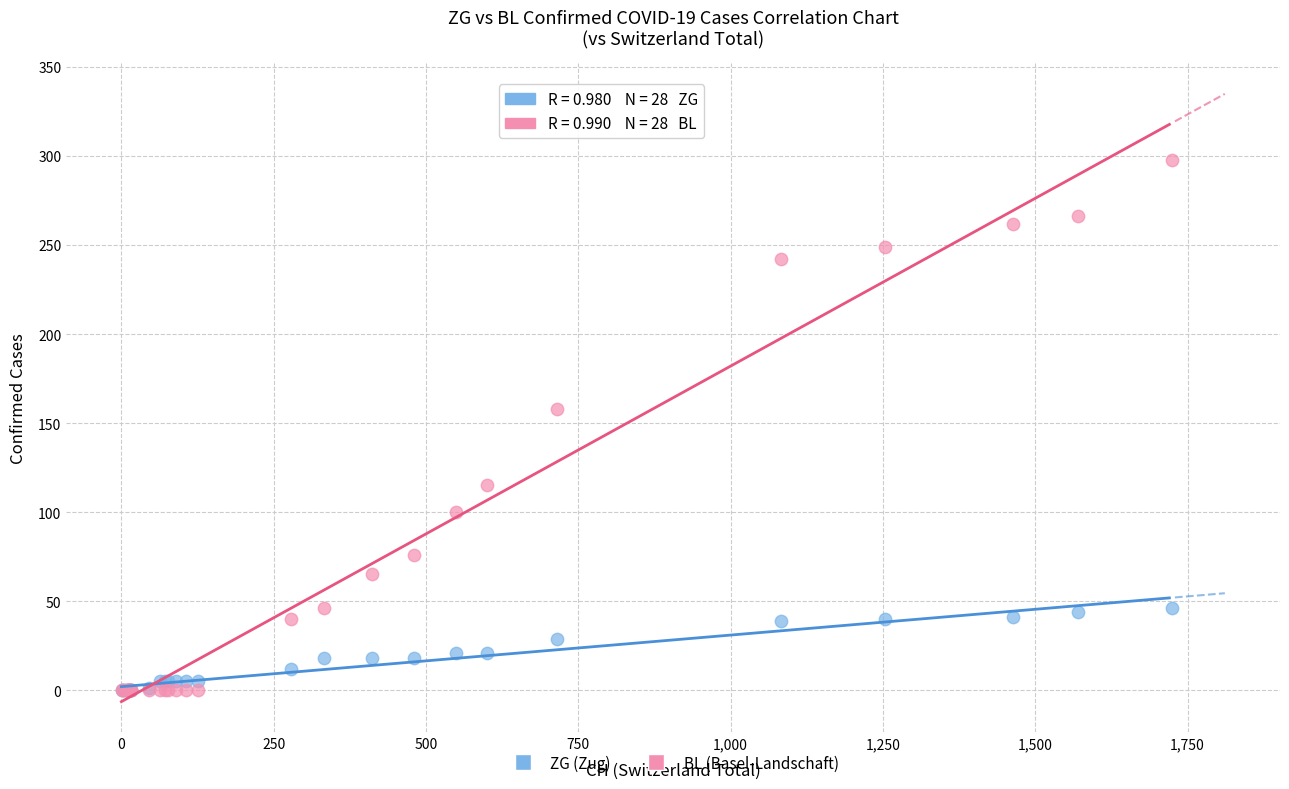

In the BL (Basel-Landschaft) series, what Y value is closest to 149?

158